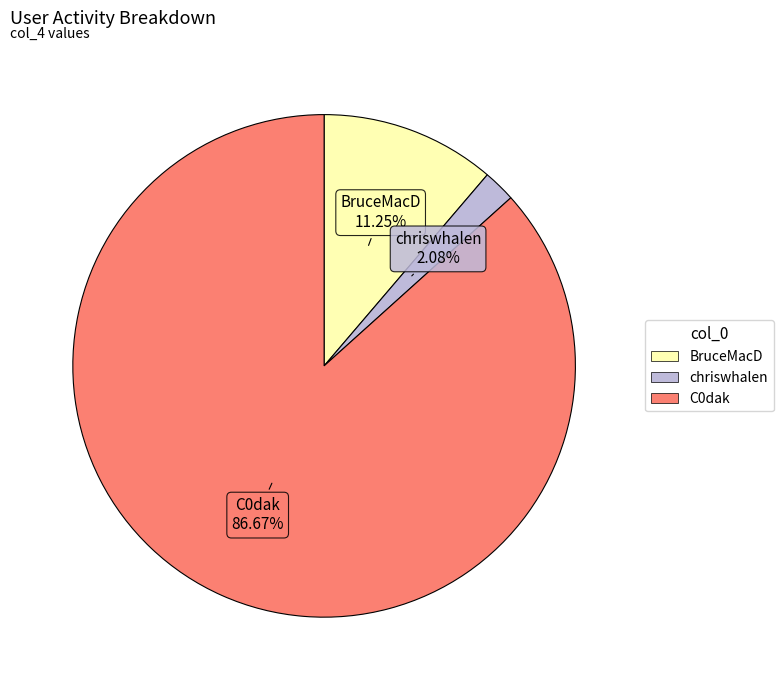

Is there a majority slice in this chart?

Yes